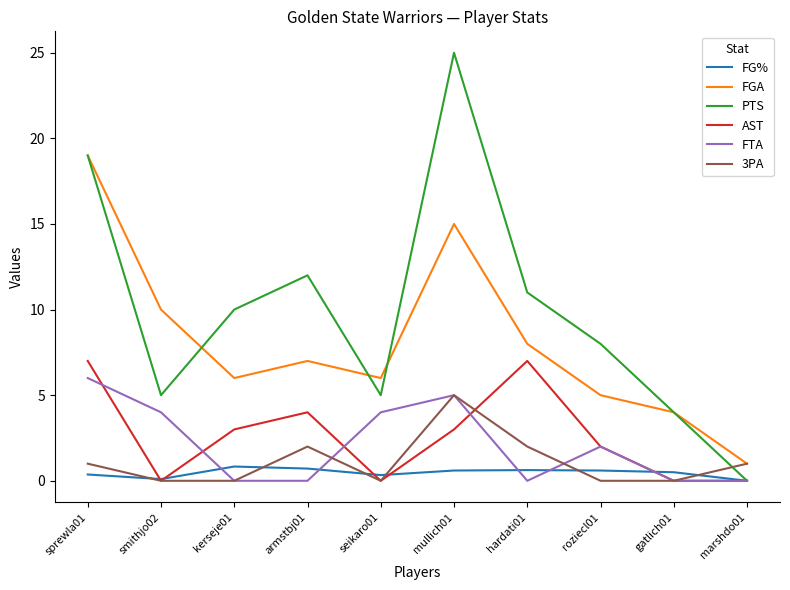

Count the number of categories in the chart.

10